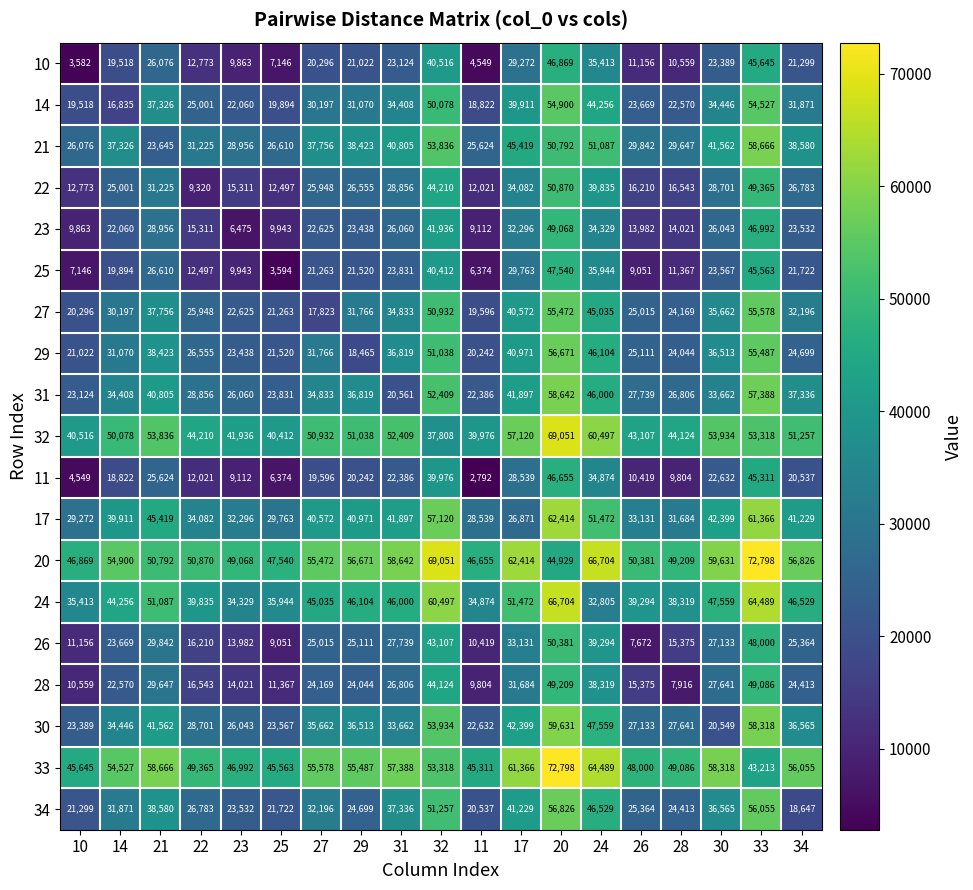

How many values in the 20 series are below 54900?

9